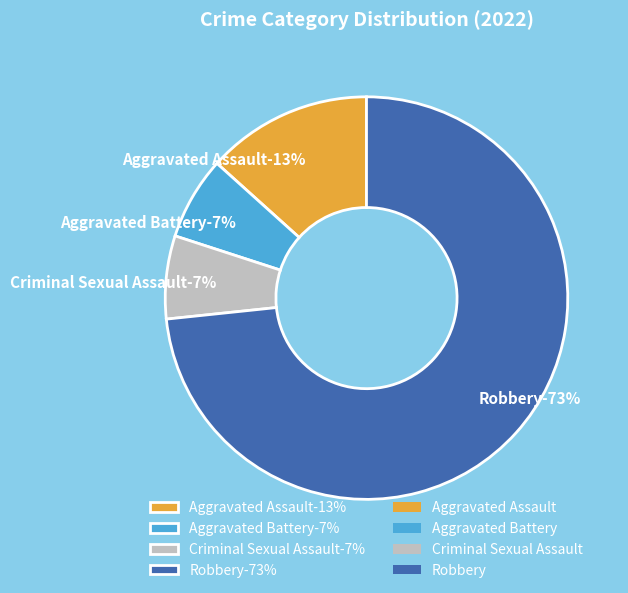

Which slice represents more than half of the pie?

Robbery